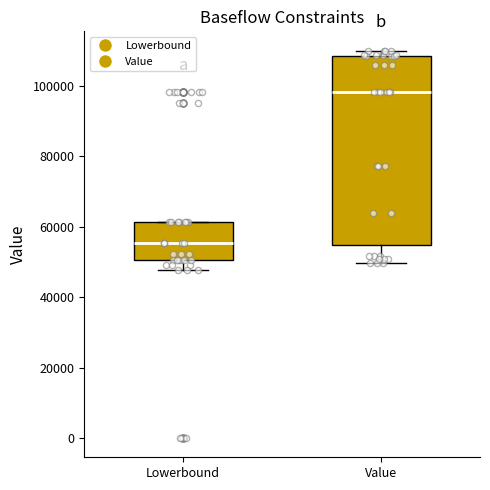

Comparing the boxes themselves (not the whiskers), which one is the tallest?

Value